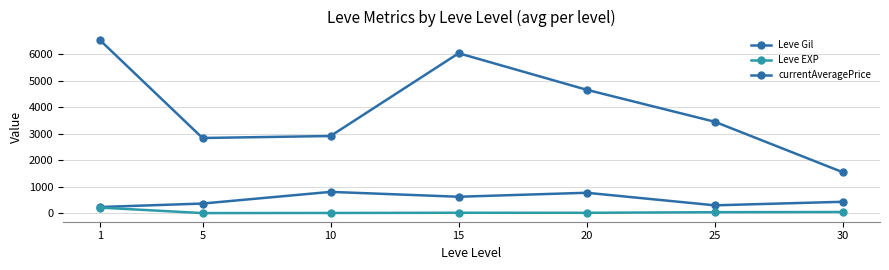

How many lines are shown in the chart?

3